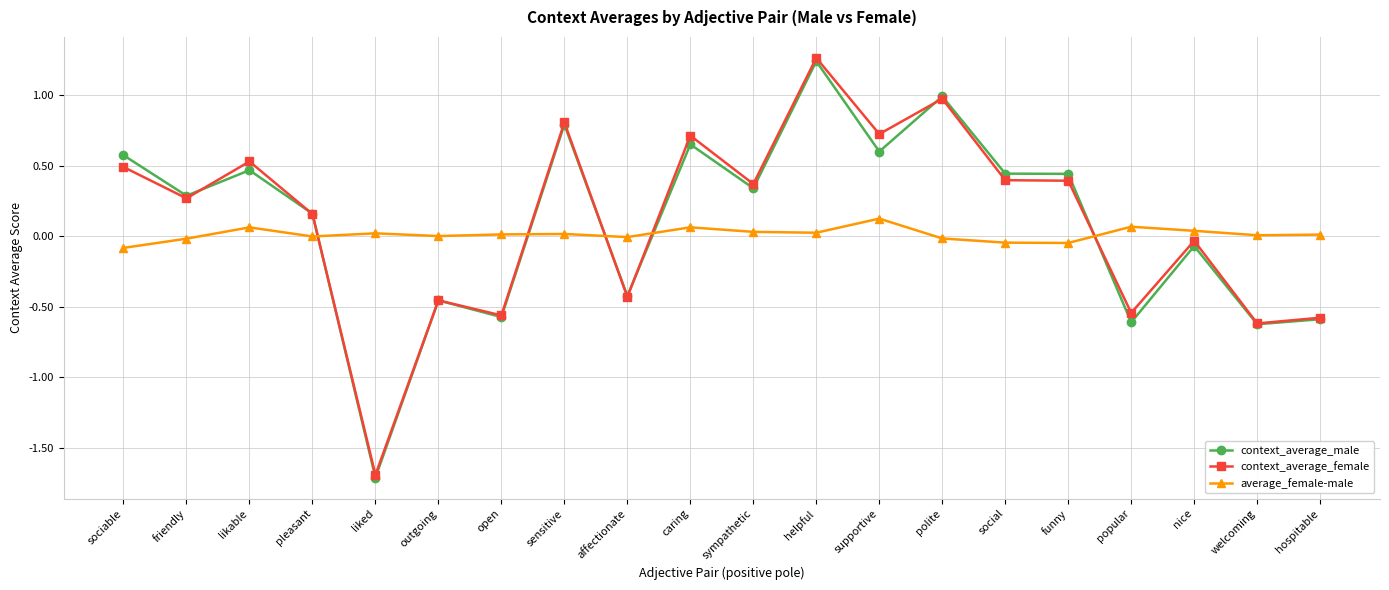

What is the smallest value displayed?

-1.7